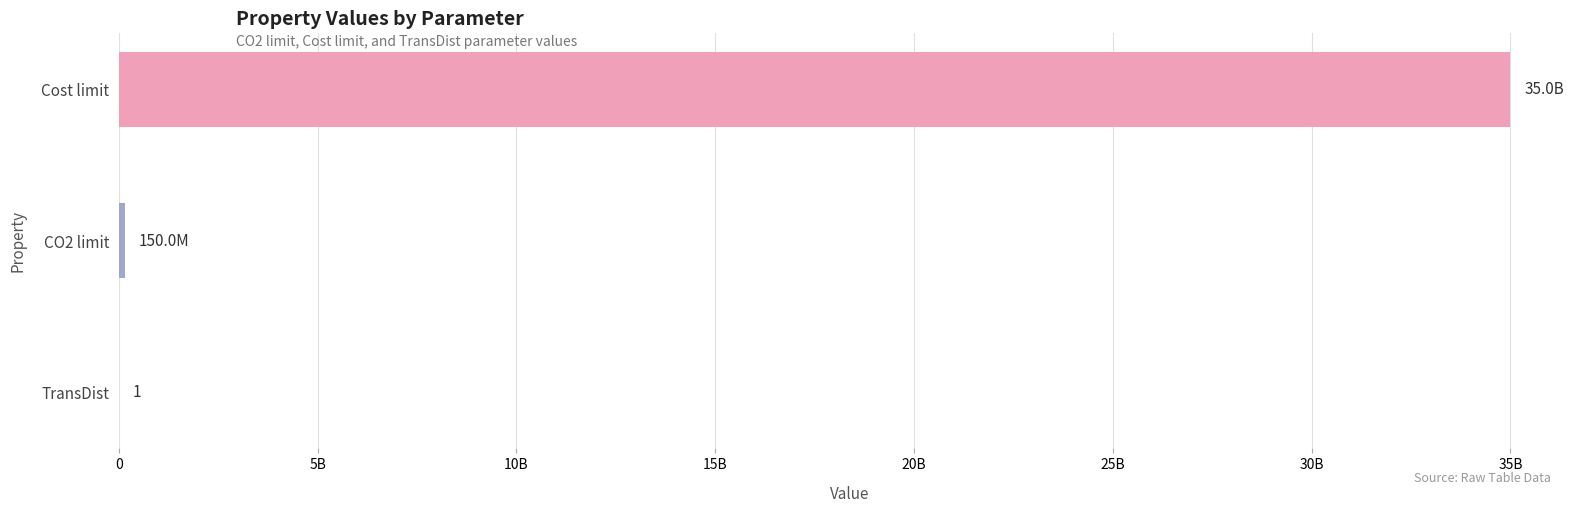

What is the difference between the maximum and second lowest values?

34850000000